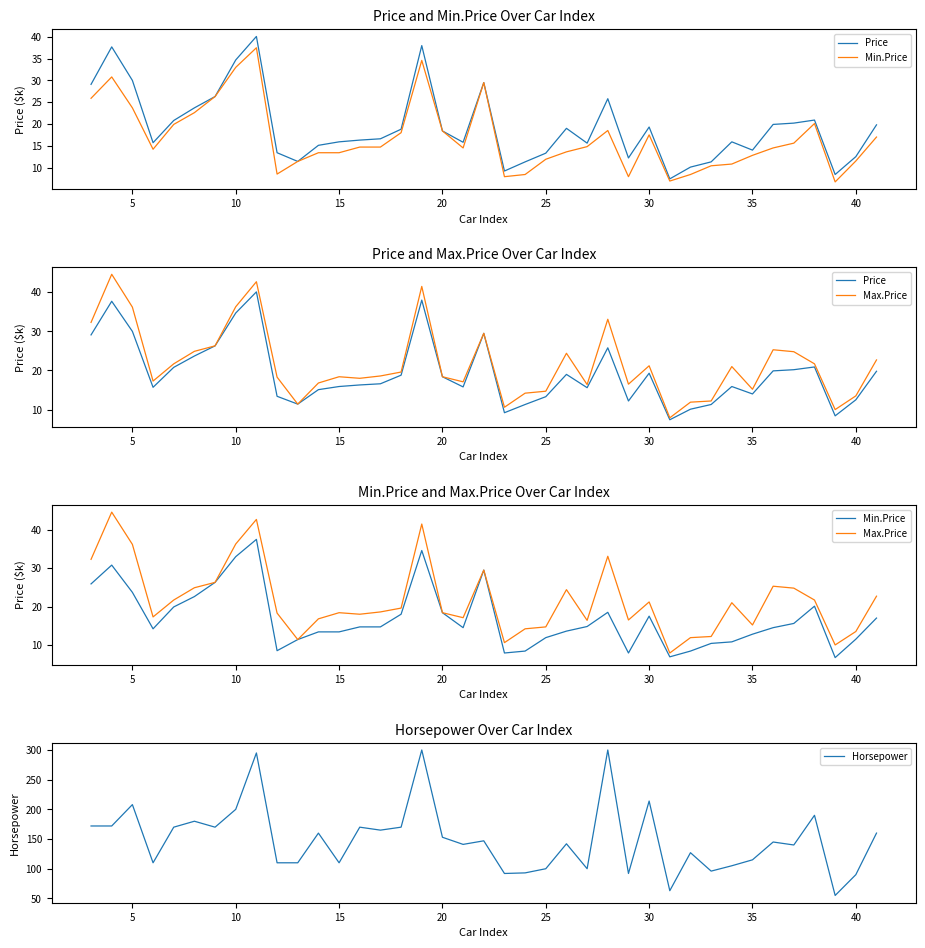

Reading left to right, transcribe all the data shown in this chart.

Price: 29.1	37.7	30.0	15.7	20.8	23.7	26.3	34.7	40.1	13.4	11.4	15.1	15.9	16.3	16.6	18.8	38.0	18.4	15.8	29.5	9.2	11.3	13.3	19.0	15.6	25.8	12.2	19.3	7.4	10.1	11.3	15.9	14.0	19.9	20.2	20.9	8.4	12.5	19.8
Min.Price: 25.9	30.8	23.7	14.2	19.9	22.6	26.3	33.0	37.5	8.5	11.4	13.4	13.4	14.7	14.7	18.0	34.6	18.4	14.5	29.5	7.9	8.4	11.9	13.6	14.8	18.5	7.9	17.5	6.9	8.4	10.4	10.8	12.8	14.5	15.6	20.1	6.7	11.5	17.0
Max.Price: 32.3	44.6	36.2	17.3	21.7	24.9	26.3	36.3	42.7	18.3	11.4	16.8	18.4	18.0	18.6	19.6	41.5	18.4	17.1	29.5	10.6	14.2	14.7	24.4	16.4	33.1	16.5	21.2	7.9	11.9	12.2	21.0	15.2	25.3	24.8	21.7	10.0	13.5	22.7
Horsepower: 172.0	172.0	208.0	110.0	170.0	180.0	170.0	200.0	295.0	110.0	110.0	160.0	110.0	170.0	165.0	170.0	300.0	153.0	141.0	147.0	92.0	93.0	100.0	142.0	100.0	300.0	92.0	214.0	63.0	127.0	96.0	105.0	115.0	145.0	140.0	190.0	55.0	90.0	160.0